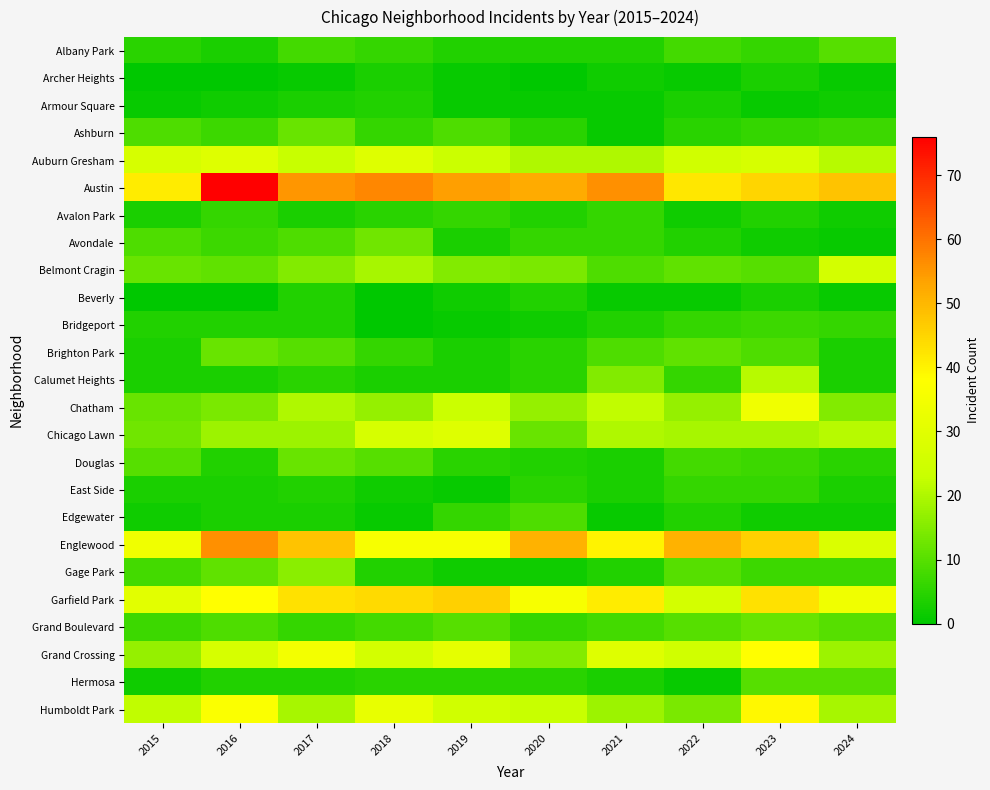

Reading right to left, what are all the values shown in this chart?

Albany Park: 2024=10	2023=6	2022=8	2021=4	2020=4	2019=4	2018=6	2017=8	2016=3	2015=5
Archer Heights: 2024=1	2023=3	2022=1	2021=2	2020=0	2019=1	2018=3	2017=1	2016=0	2015=0
Armour Square: 2024=2	2023=1	2022=3	2021=1	2020=1	2019=1	2018=4	2017=3	2016=2	2015=1
Ashburn: 2024=7	2023=6	2022=5	2021=1	2020=5	2019=9	2018=6	2017=12	2016=7	2015=9
Auburn Gresham: 2024=21	2023=27	2022=25	2021=20	2020=20	2019=24	2018=29	2017=23	2016=29	2015=27
Austin: 2024=48	2023=45	2022=42	2021=56	2020=52	2019=54	2018=57	2017=55	2016=76	2015=41
Avalon Park: 2024=2	2023=4	2022=2	2021=6	2020=4	2019=6	2018=5	2017=3	2016=6	2015=3
Avondale: 2024=1	2023=2	2022=4	2021=6	2020=6	2019=3	2018=13	2017=9	2016=7	2015=9
Belmont Cragin: 2024=26	2023=10	2022=11	2021=9	2020=14	2019=15	2018=19	2017=15	2016=11	2015=12
Beverly: 2024=1	2023=3	2022=1	2021=1	2020=4	2019=2	2018=0	2017=4	2016=0	2015=0
Bridgeport: 2024=6	2023=7	2022=6	2021=4	2020=2	2019=1	2018=0	2017=4	2016=4	2015=4
Brighton Park: 2024=3	2023=9	2022=11	2021=9	2020=5	2019=3	2018=6	2017=10	2016=12	2015=3
Calumet Heights: 2024=3	2023=21	2022=6	2021=15	2020=5	2019=3	2018=3	2017=5	2016=3	2015=3
Chatham: 2024=15	2023=34	2022=17	2021=22	2020=17	2019=24	2018=17	2017=20	2016=14	2015=12
Chicago Lawn: 2024=21	2023=19	2022=19	2021=20	2020=12	2019=29	2018=27	2017=18	2016=18	2015=13
Douglas: 2024=5	2023=7	2022=8	2021=3	2020=4	2019=5	2018=10	2017=12	2016=4	2015=10
East Side: 2024=3	2023=6	2022=6	2021=3	2020=5	2019=1	2018=2	2017=4	2016=3	2015=3
Edgewater: 2024=2	2023=2	2022=4	2021=1	2020=9	2019=6	2018=1	2017=3	2016=3	2015=2
Englewood: 2024=28	2023=46	2022=51	2021=40	2020=51	2019=36	2018=36	2017=48	2016=56	2015=34
Gage Park: 2024=7	2023=7	2022=10	2021=4	2020=2	2019=2	2018=4	2017=16	2016=11	2015=8
Garfield Park: 2024=34	2023=43	2022=26	2021=41	2020=36	2019=46	2018=44	2017=43	2016=38	2015=30
Grand Boulevard: 2024=10	2023=12	2022=10	2021=8	2020=6	2019=10	2018=8	2017=6	2016=9	2015=7
Grand Crossing: 2024=18	2023=38	2022=25	2021=29	2020=15	2019=31	2018=26	2017=35	2016=27	2015=17
Hermosa: 2024=10	2023=10	2022=1	2021=3	2020=5	2019=5	2018=5	2017=4	2016=4	2015=2
Humboldt Park: 2024=19	2023=39	2022=14	2021=18	2020=23	2019=25	2018=32	2017=19	2016=37	2015=22